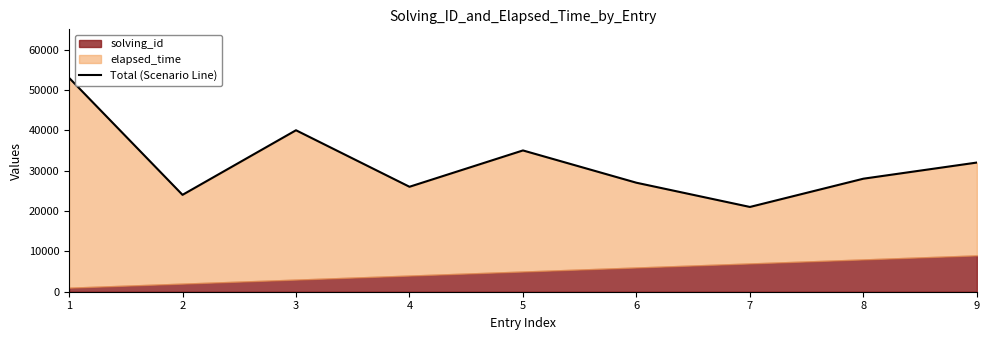

Reading left to right, extract all data points from this chart.

1=53000	2=24000	3=40000	4=26000	5=35000	6=27000	7=21000	8=28000	9=32000